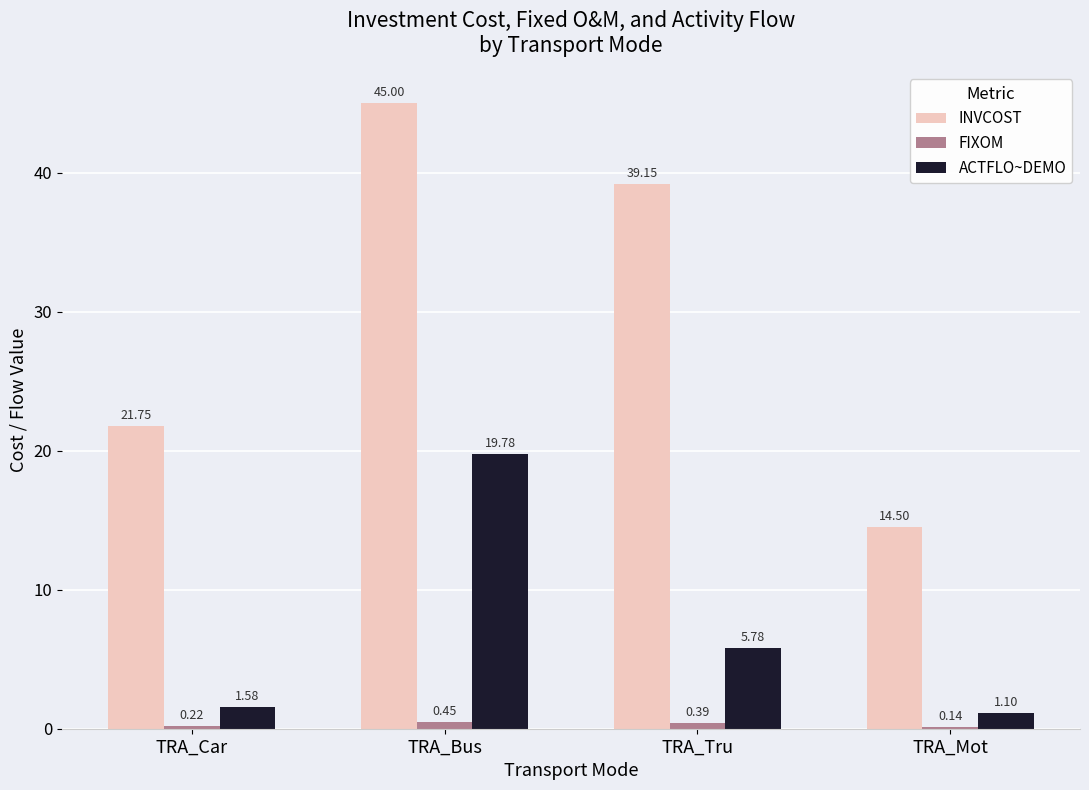

The value of INVCOST at TRA_Car is 10.1. True or false?

False